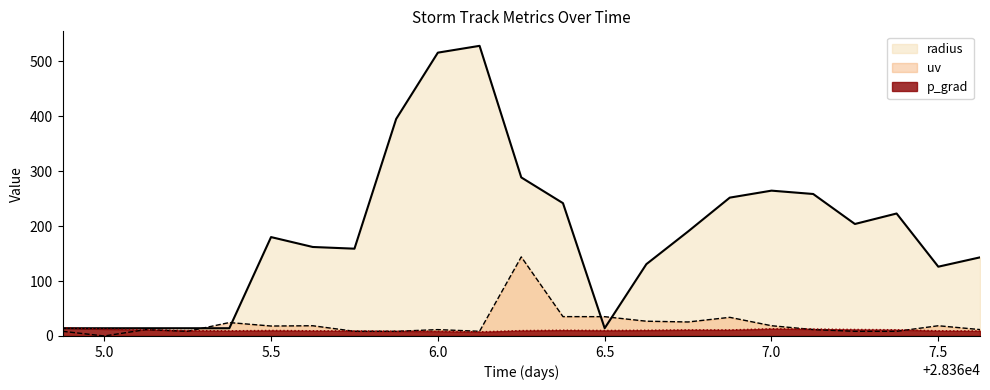

Where is the first local minimum for p_grad?

28365.375